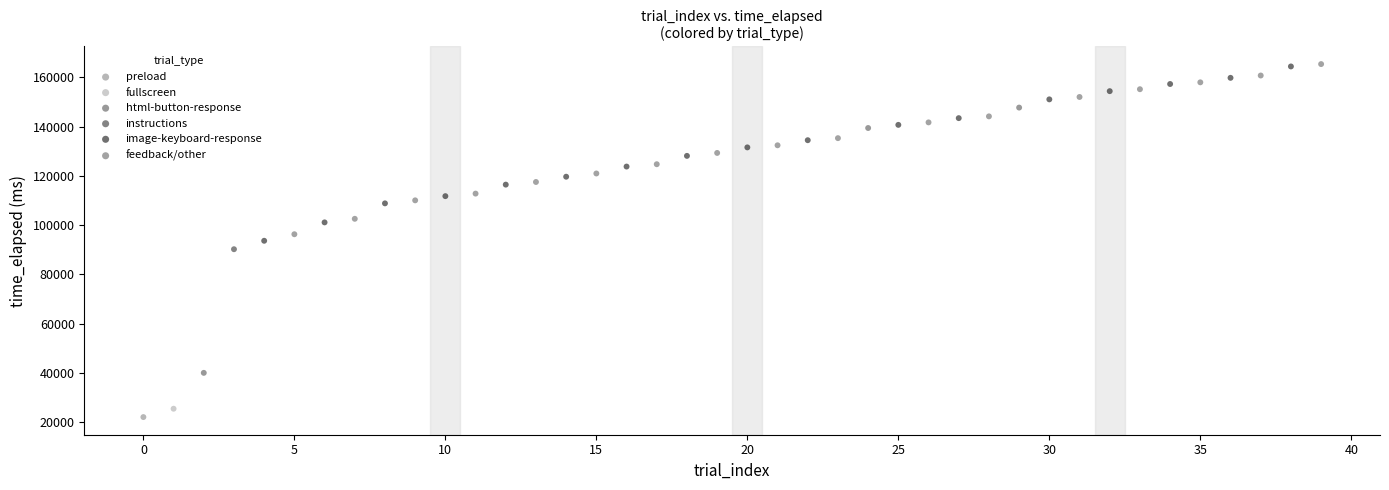

What are all the series names shown in the legend?

preload, fullscreen, html-button-response, instructions, image-keyboard-response, feedback/other